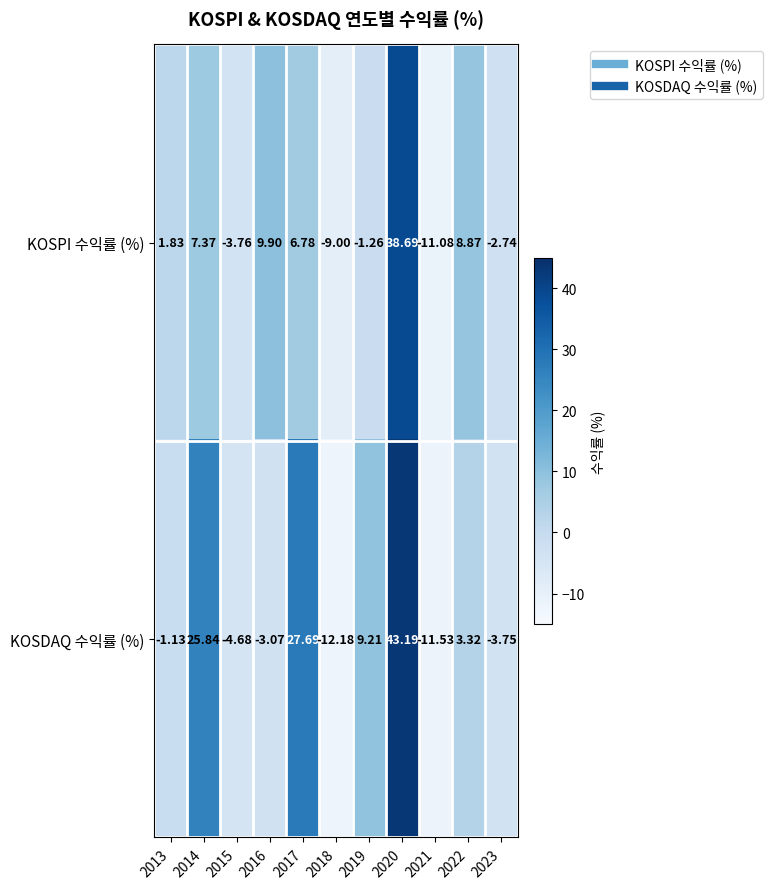

Which series has the widest spread of values?

KOSDAQ 수익률 (%)